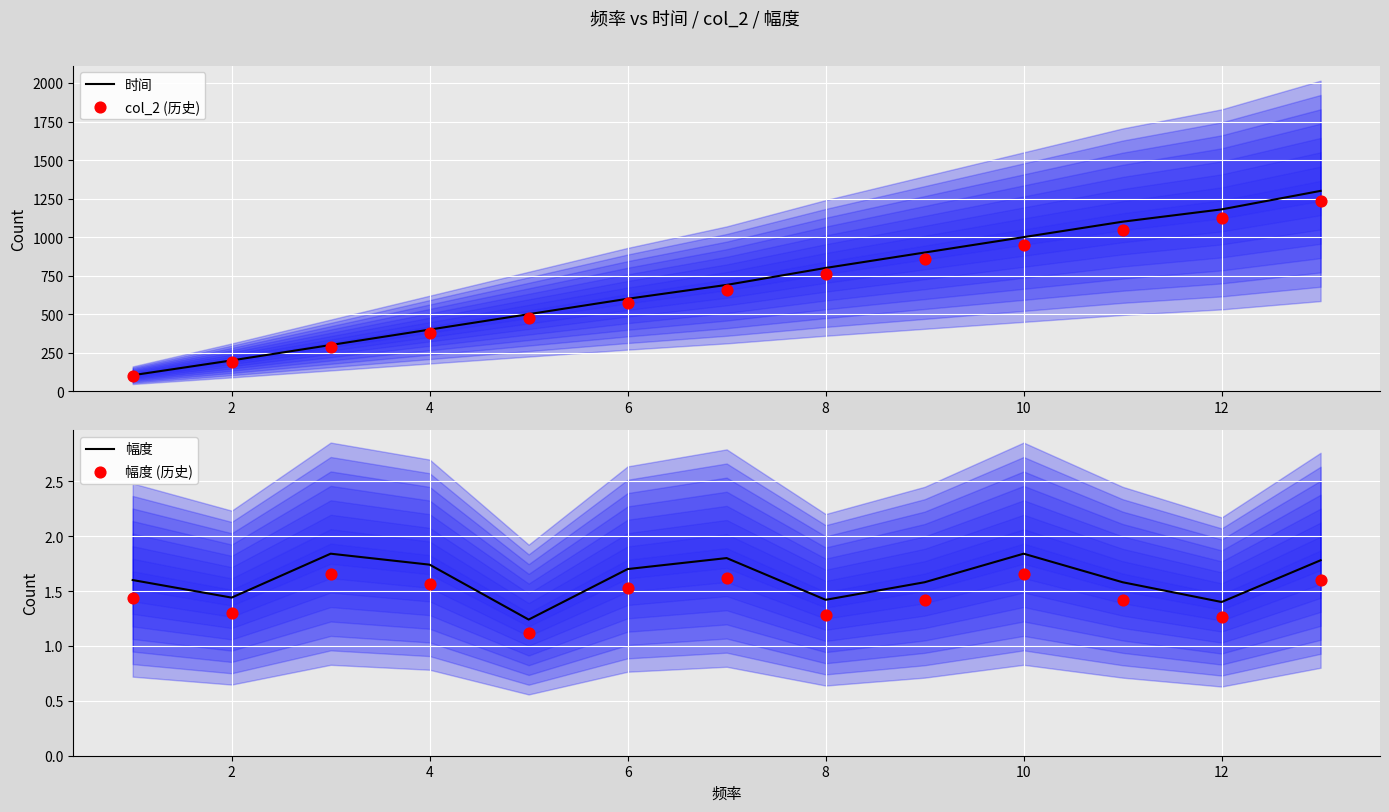

Which series contains the highest Y value?

时间